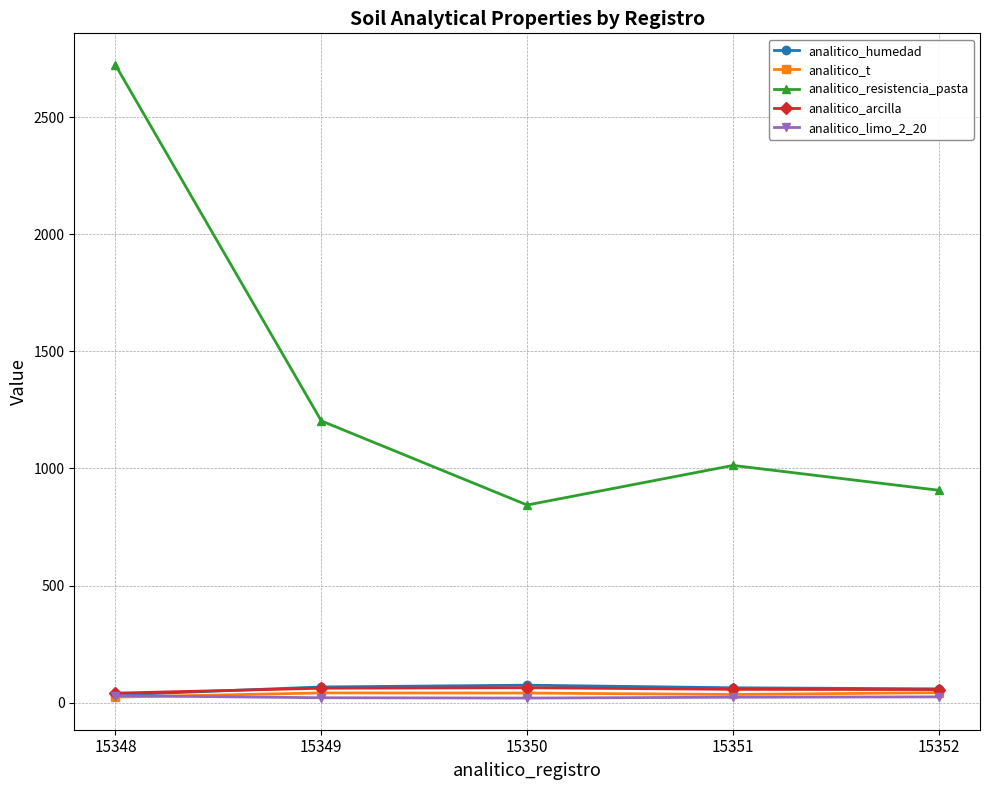

How many distinct data groups are displayed?

5